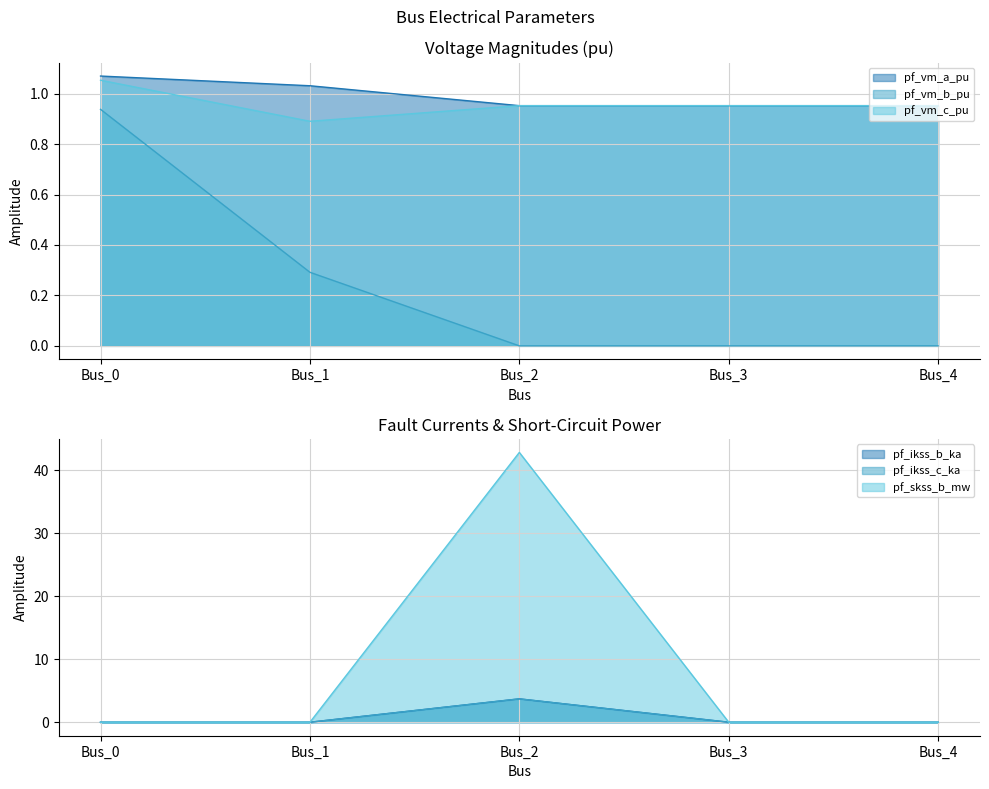

What is the sum of all pf_skss_b_mw values?

42.8